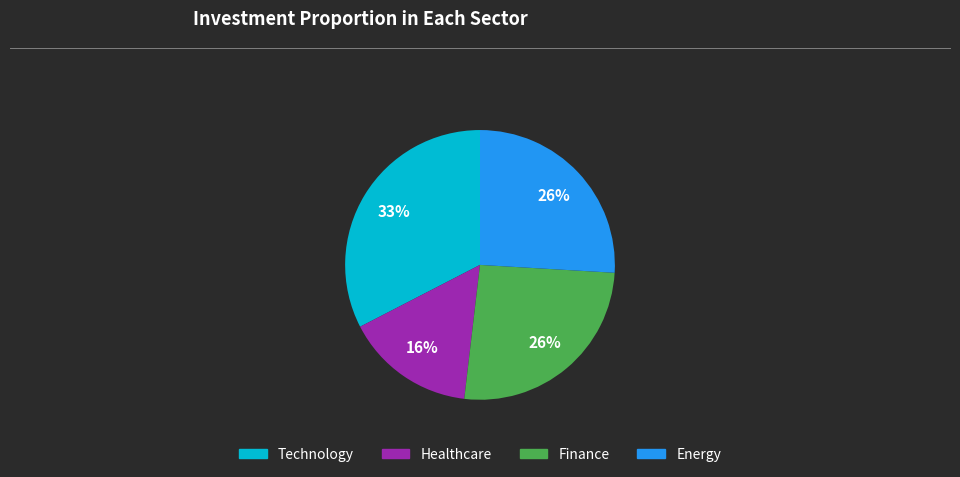

How many segments does this pie chart have?

4